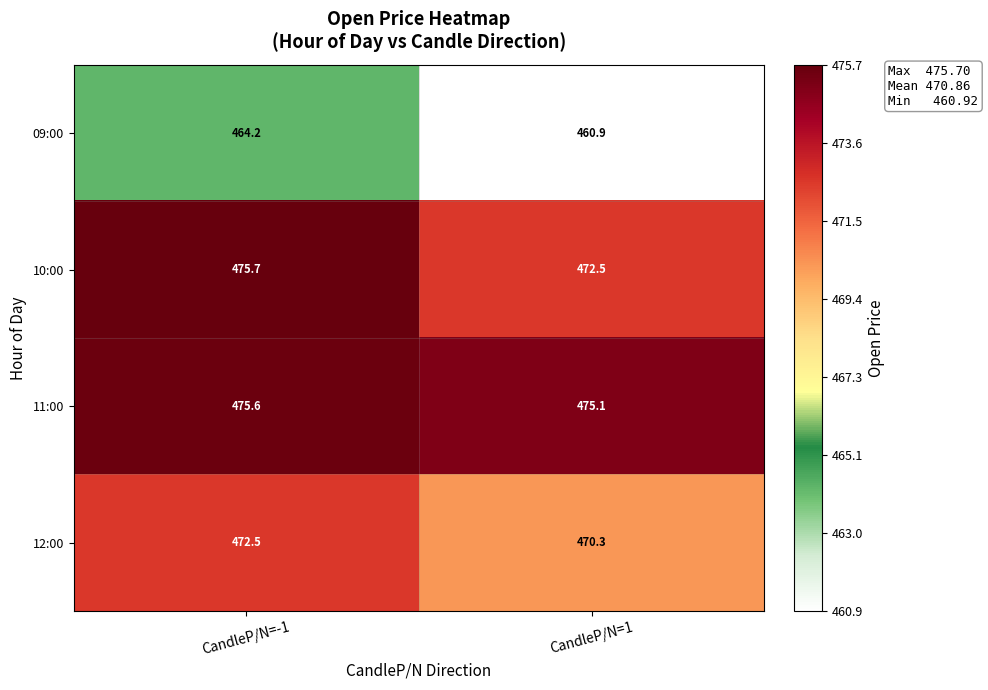

Reading left to right, extract all data points from this chart.

09:00: 464.2	460.9
10:00: 475.7	472.5
11:00: 475.6	475.1
12:00: 472.5	470.3